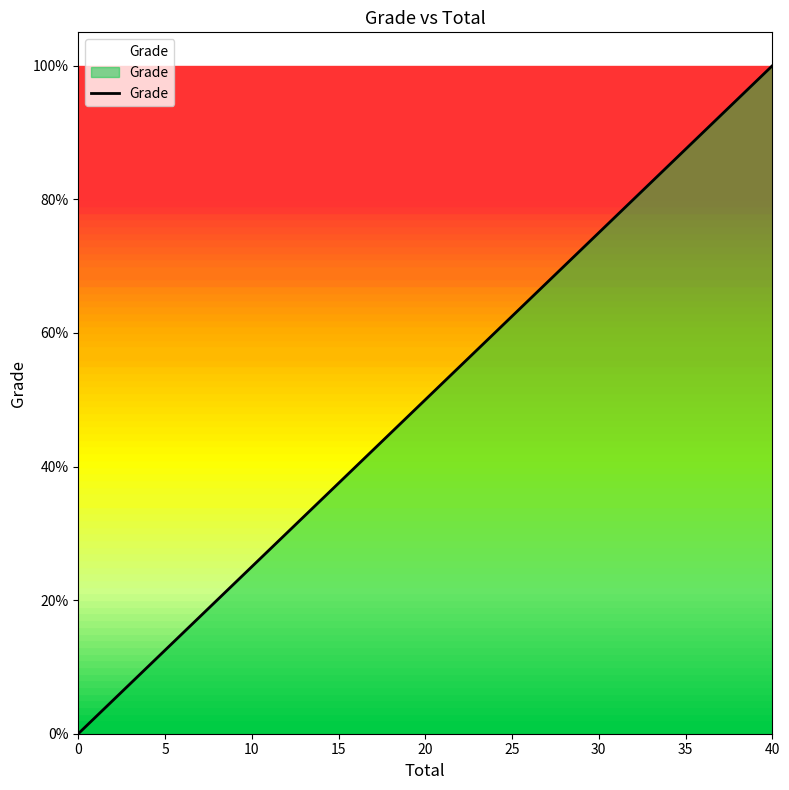

What is the maximum value shown in the chart?

1.0